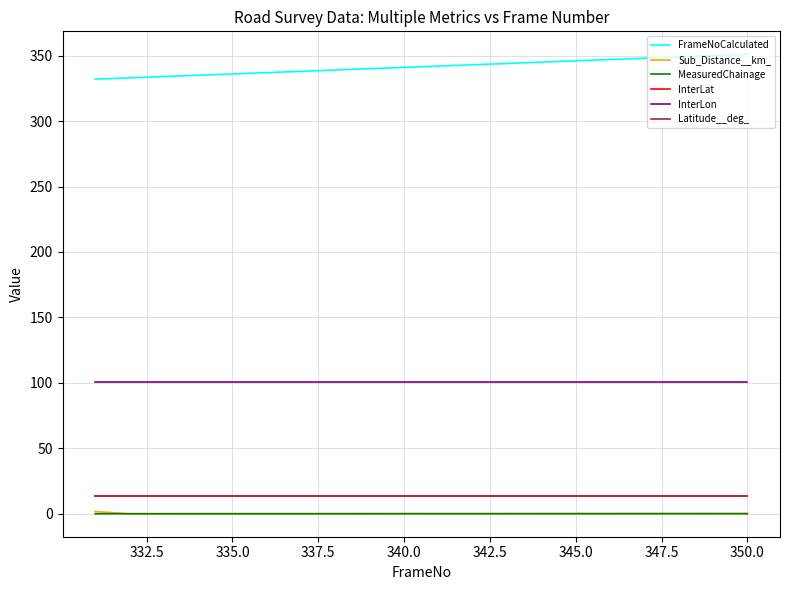

How many InterLon values are between 100 and 101?

20